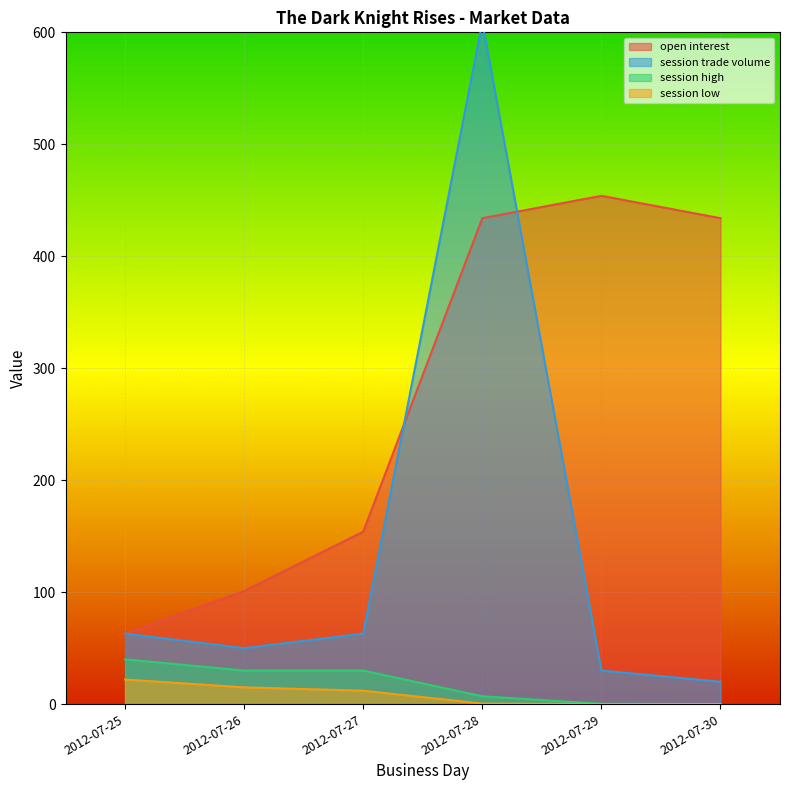

Reading left to right, transcribe all the data shown in this chart.

open interest: 63.0	101.0	154.0	434.0	454.0	434.0
session trade volume: 63.0	50.0	63.0	609.0	30.0	20.0
session high: 40.0	30.0	30.0	7.0	0.3	0.1
session low: 22.0	15.0	12.0	0.5	0.1	0.1